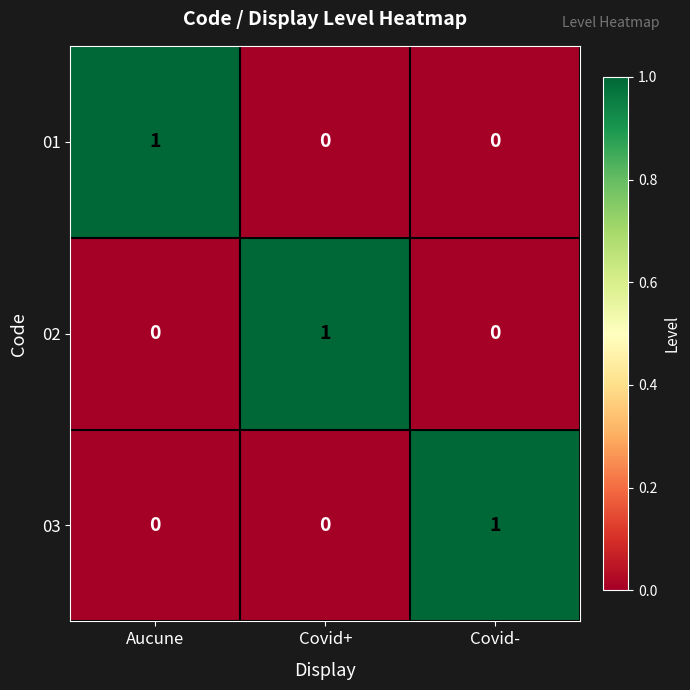

Is it true that 01 equals 2 at Aucune?

False